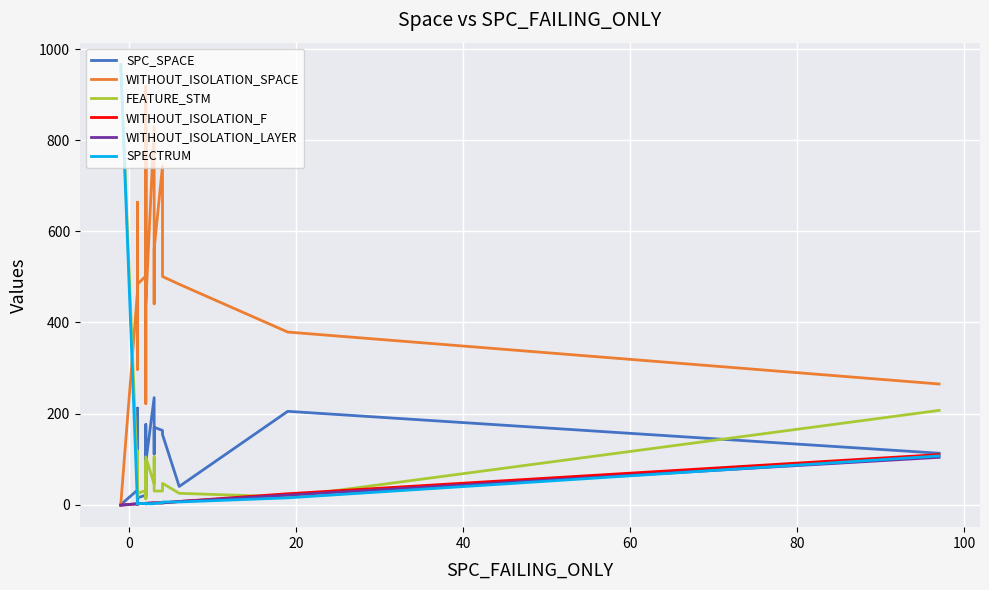

Is the value of WITHOUT_ISOLATION_F at 19 greater than the value of WITHOUT_ISOLATION_LAYER at 0?

Yes